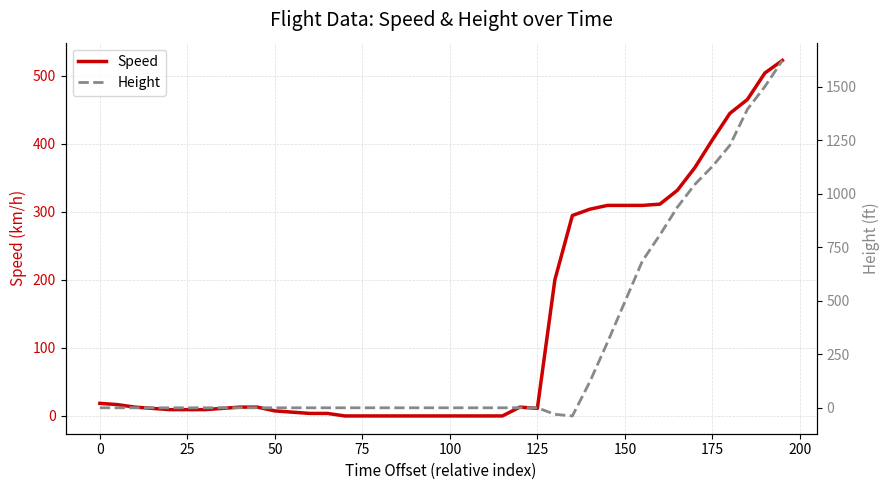

What is the maximum value for Speed?

522.3